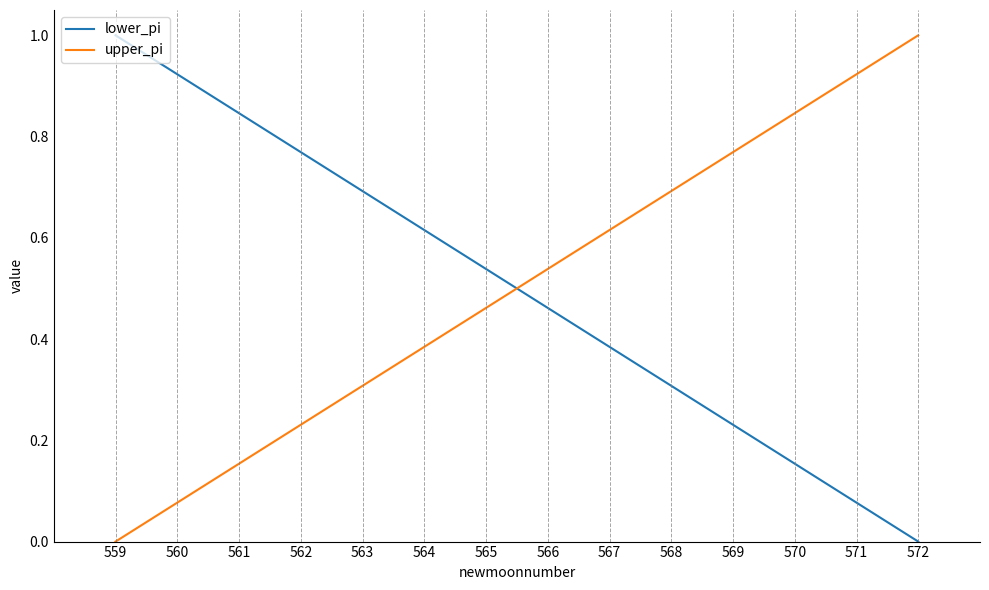

What is the highest value of the lower_pi series?

1.0